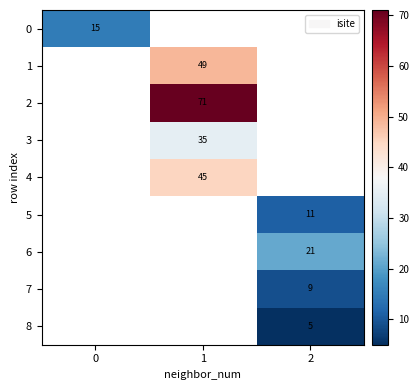

The 5 series shows 11 at 2. True or false?

True